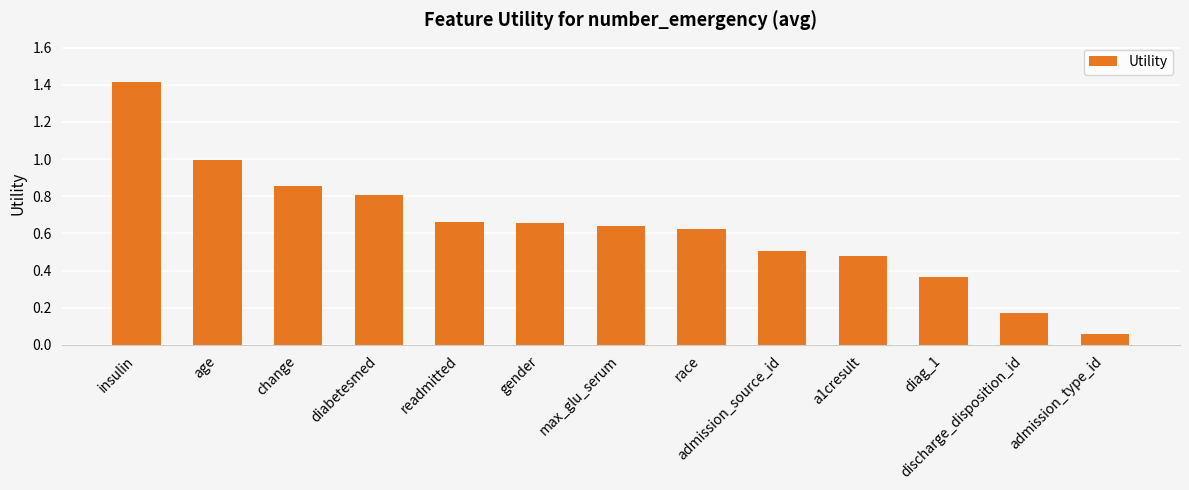

Which label corresponds to the largest value in the chart?

insulin